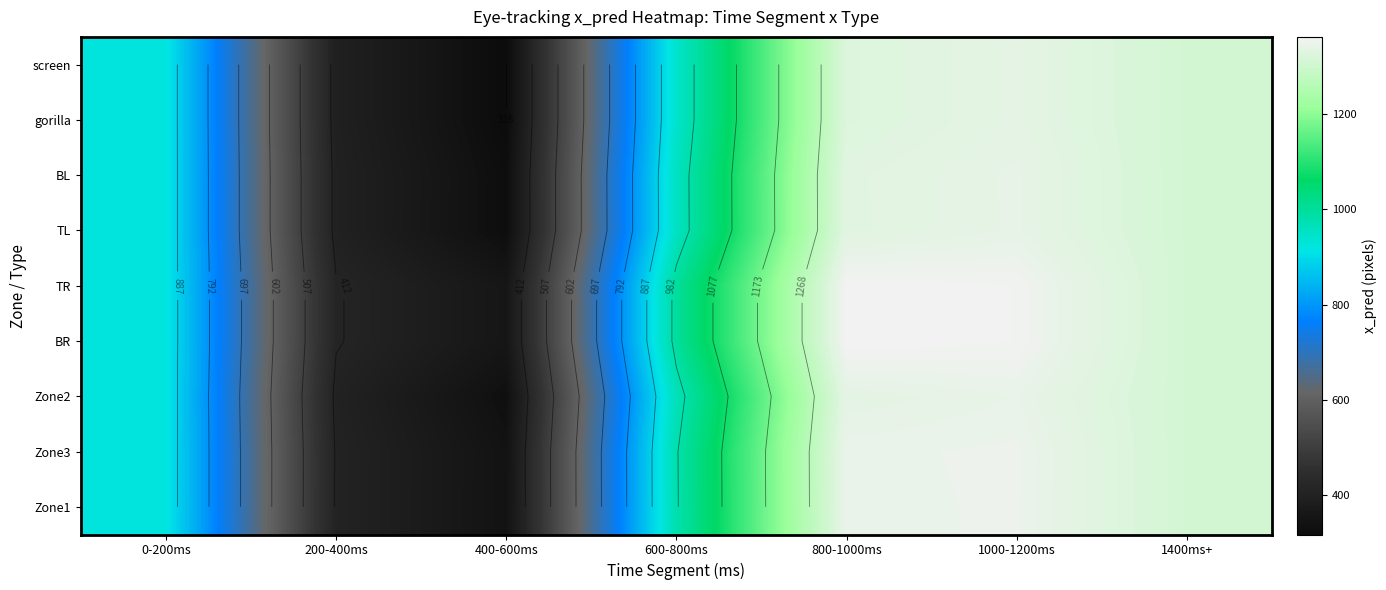

What is the approximate value of Zone2 at 1000-1200ms?

1346.7